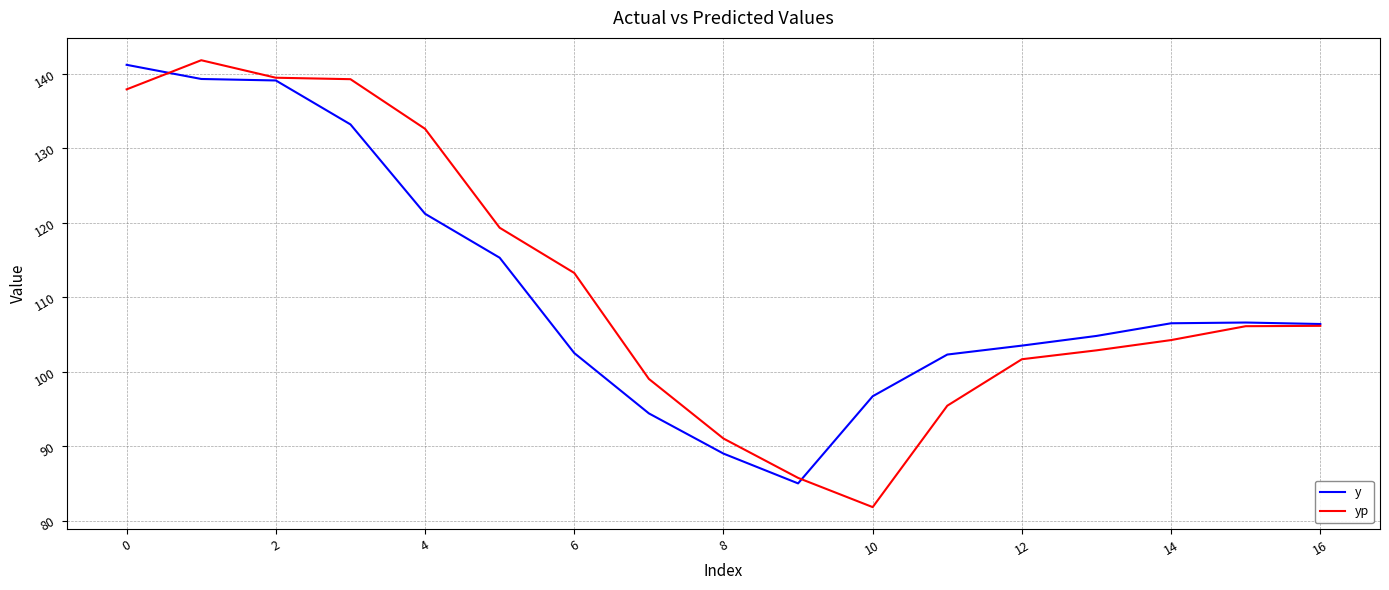

List the series in order of their overall mean, highest first.

yp, y